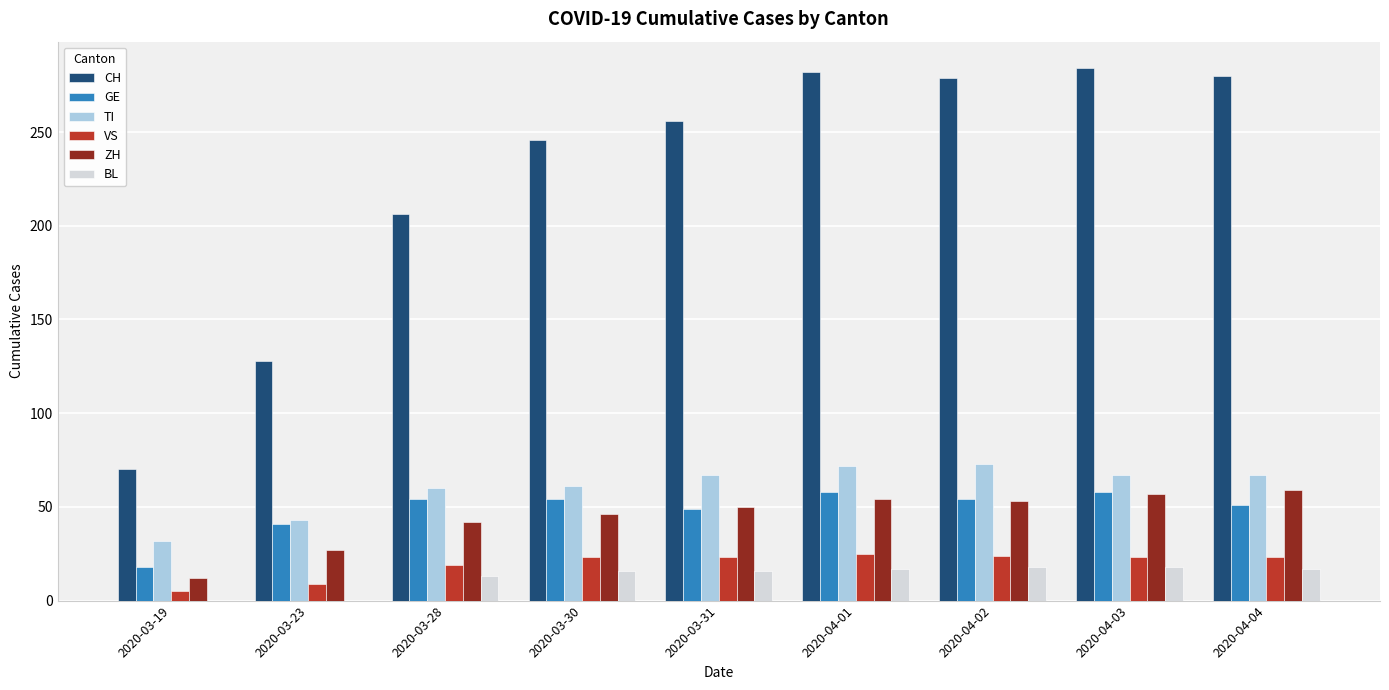

What is the sum of all GE values?

437